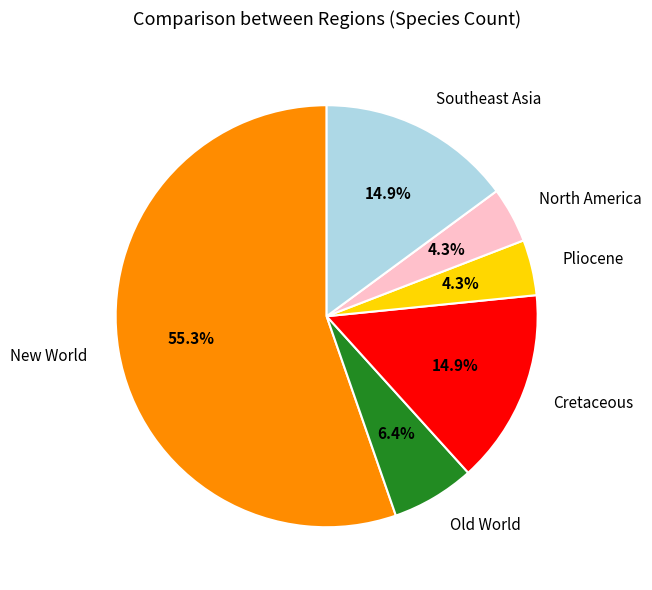

Is there a majority slice in this chart?

Yes